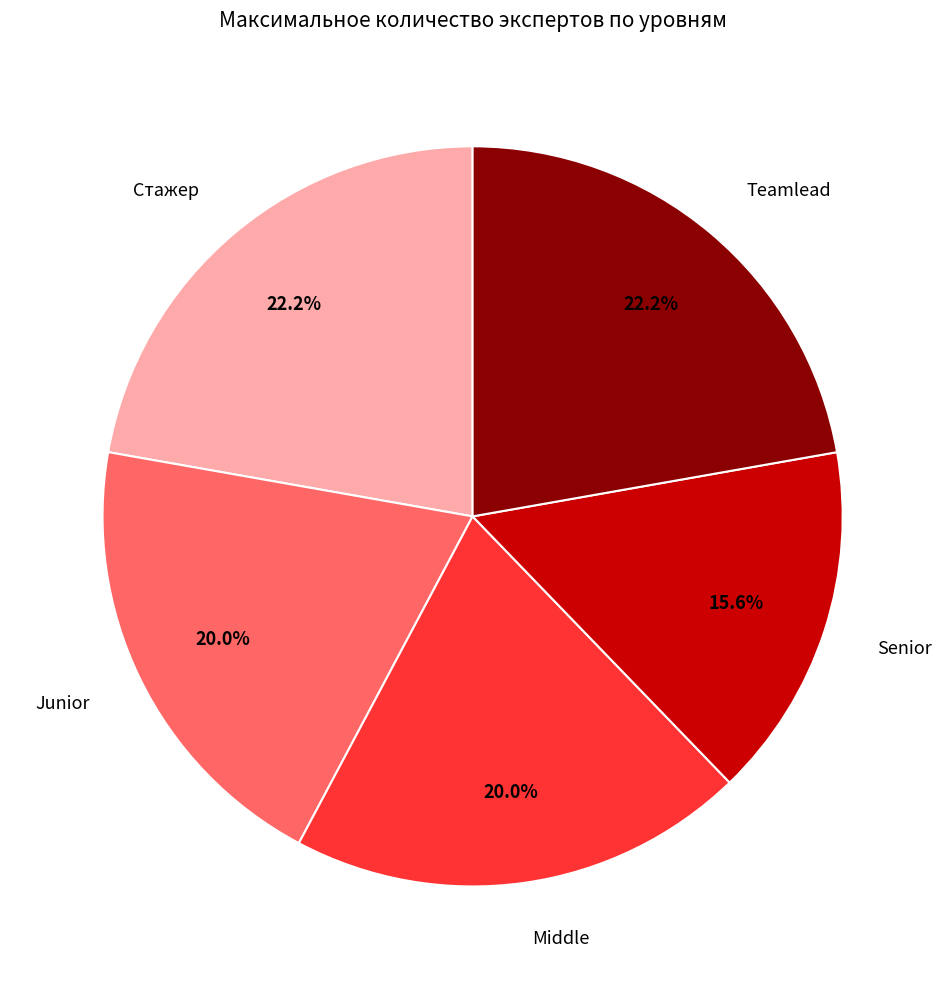

Does any single category account for the majority?

No